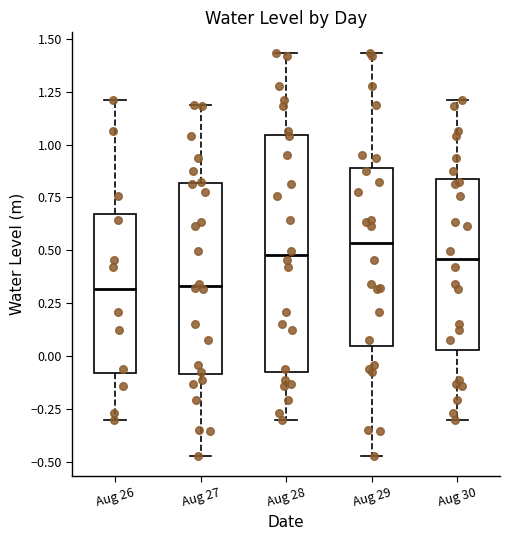

Reading left to right, read every box against the y-axis: the position of its median line, the range the box covers, and the ends of its whiskers. The values are not printed on the chart, so give them approximately, as read against the axis.

Aug 26: median 0.30, box -0.10 to 0.65, whiskers -0.30 to 1.20
Aug 27: median 0.35, box -0.10 to 0.80, whiskers -0.45 to 1.20
Aug 28: median 0.50, box -0.05 to 1.05, whiskers -0.30 to 1.45
Aug 29: median 0.55, box 0.05 to 0.90, whiskers -0.45 to 1.45
Aug 30: median 0.45, box 0.05 to 0.85, whiskers -0.30 to 1.20